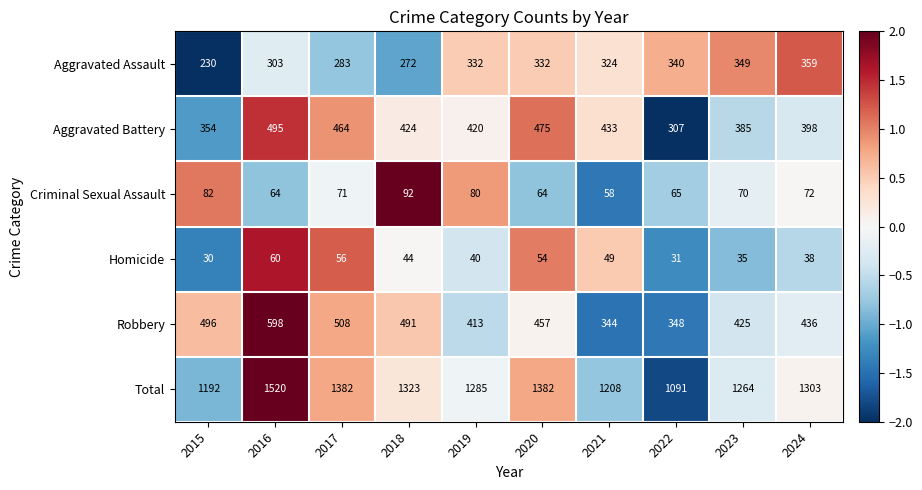

What is the sum of the Homicide values at 2017 and 2018?

100